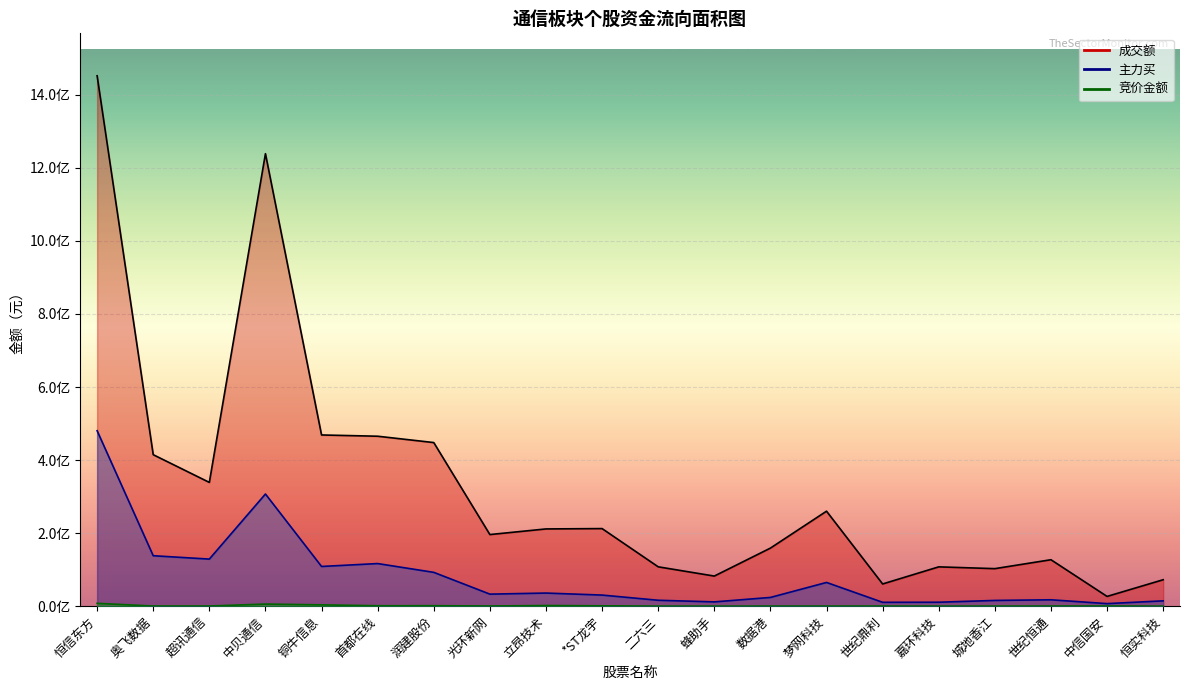

Reading left to right, what are all the values shown in this chart?

竞价金额: 恒信东方=7798824	奥飞数据=397927	超讯通信=432666	中贝通信=5752960	铜牛信息=3616159	首都在线=1198102	润建股份=1317624	光环新网=493000	立昂技术=1778760	*ST龙宇=967764	二六三=210270	蜂助手=150930	数据港=230000	梦网科技=222600	世纪鼎利=352160	嘉环科技=145557	城地香江=229910	世纪恒通=397132	中信国安=463725	恒实科技=74157
主力买: 恒信东方=480463573	奥飞数据=138141675	超讯通信=128915812	中贝通信=307116110	铜牛信息=108739038	首都在线=116678512	润建股份=92602489	光环新网=32976654	立昂技术=35906554	*ST龙宇=30408678	二六三=16191543	蜂助手=11738913	数据港=23922634	梦网科技=64960544	世纪鼎利=10575111	嘉环科技=10815086	城地香江=15724885	世纪恒通=17478075	中信国安=7000779	恒实科技=14574988
成交额: 恒信东方=1452273047	奥飞数据=414764704	超讯通信=338899754	中贝通信=1238947088	铜牛信息=468780831	首都在线=465333650	润建股份=447977345	光环新网=196094652	立昂技术=211495463	*ST龙宇=212437617	二六三=107769987	蜂助手=82444844	数据港=158994559	梦网科技=260078067	世纪鼎利=60809587	嘉环科技=107646887	城地香江=102759752	世纪恒通=127189106	中信国安=26706512	恒实科技=72414755